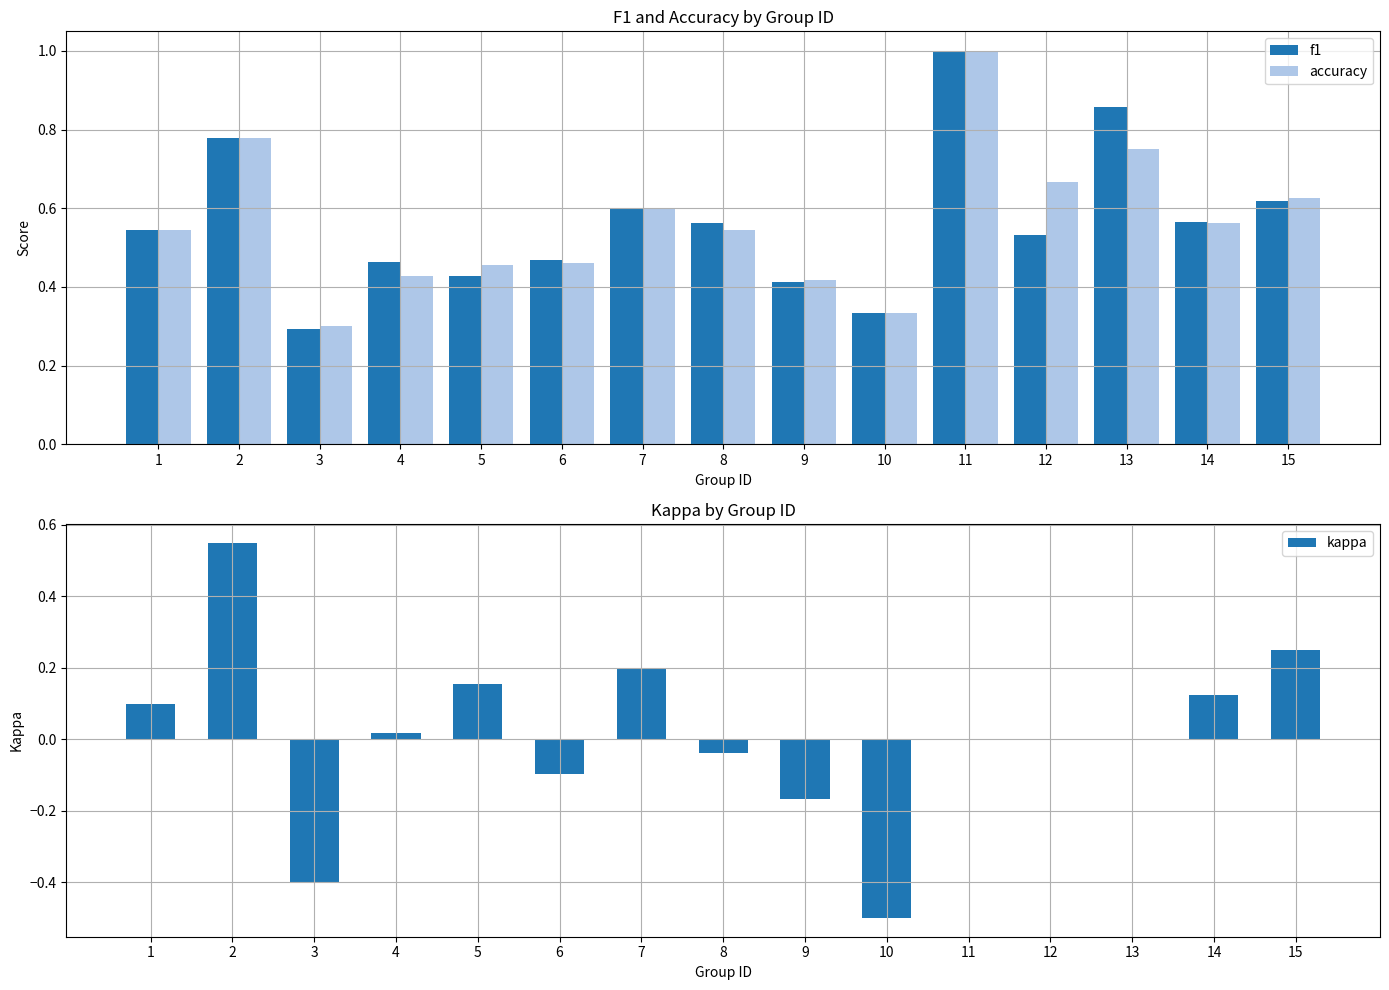

What is the value of the f1 bar at the 10th from the left?

0.3